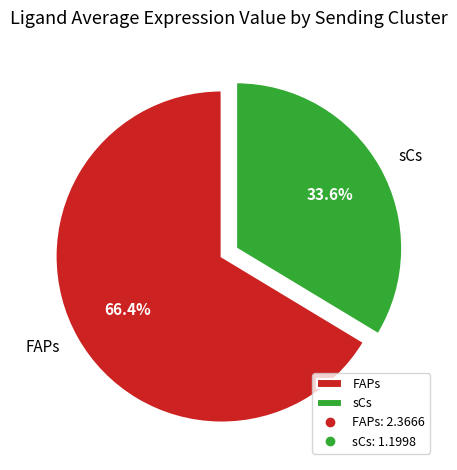

Count the number of slices in the pie.

2